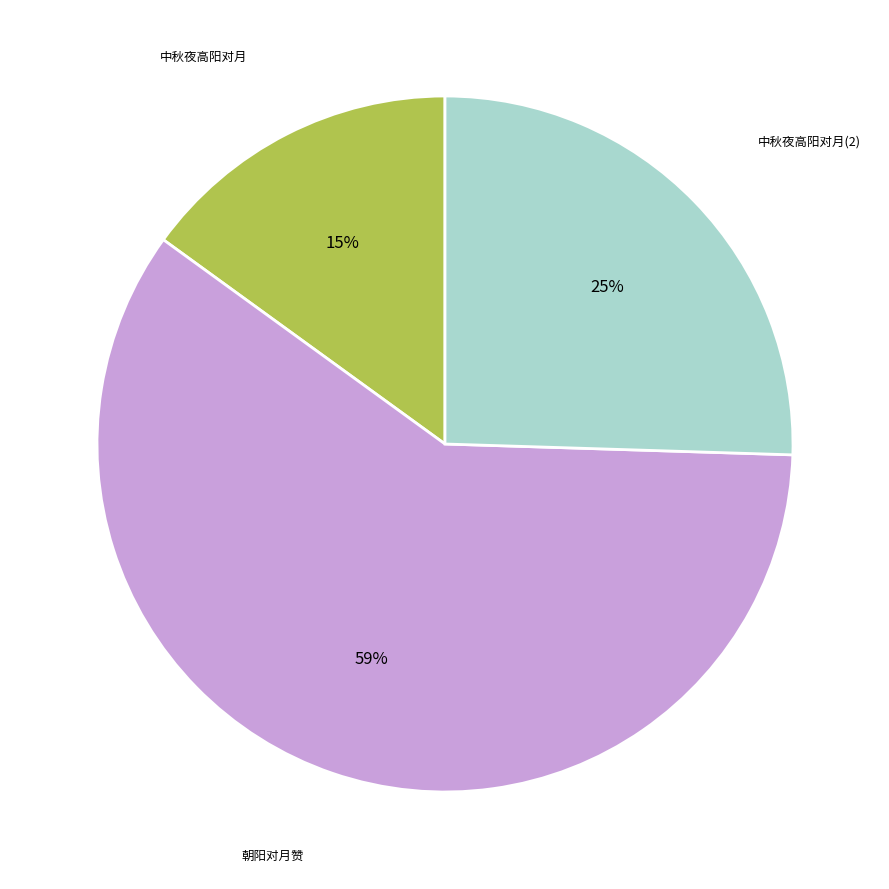

To the nearest percent, what is the average slice percentage?

33%